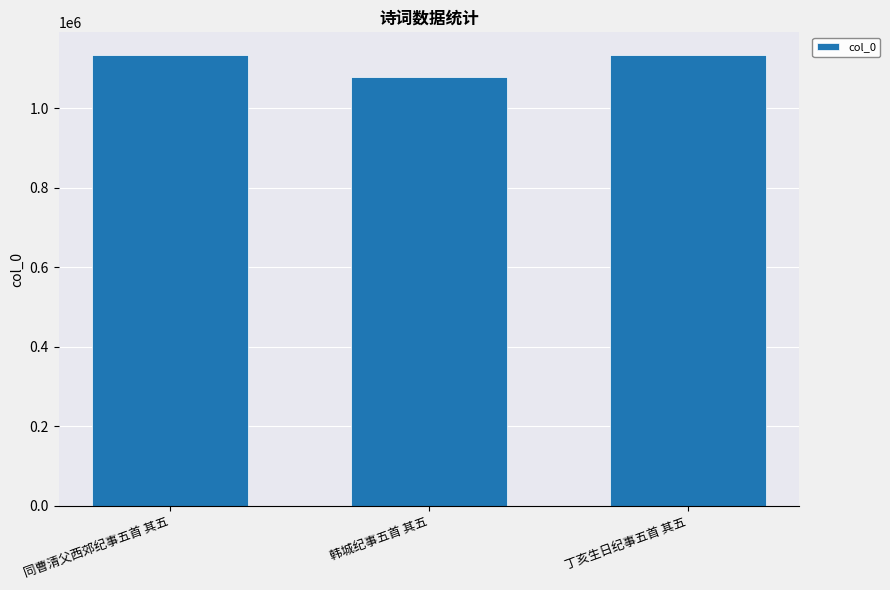

What is the greatest value displayed?

1134702